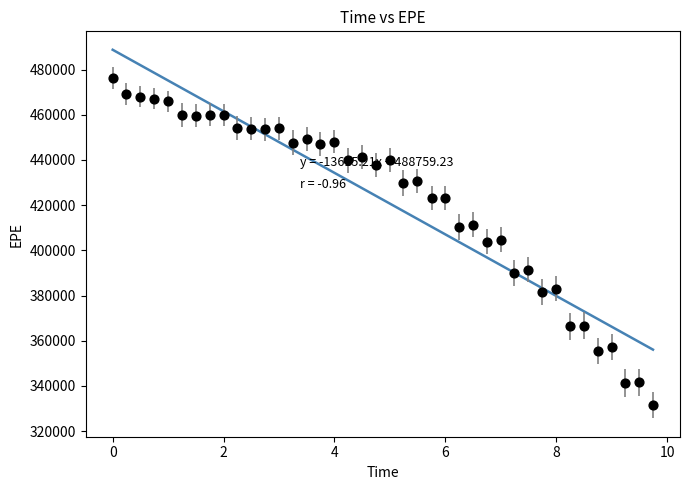

What is the range of Y values (max minus min)?

144833